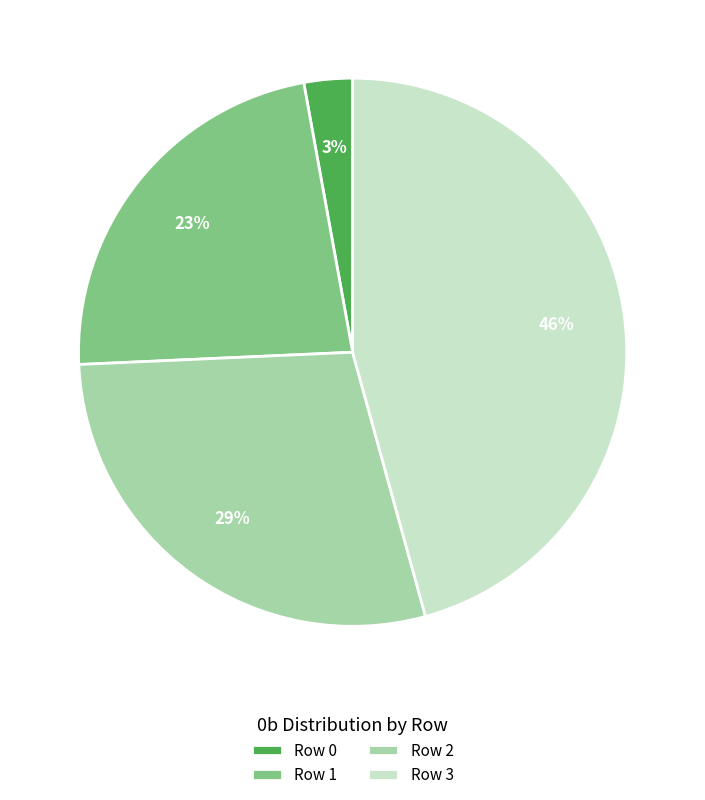

True or false: Row 1 accounts for 33% of the total.

False